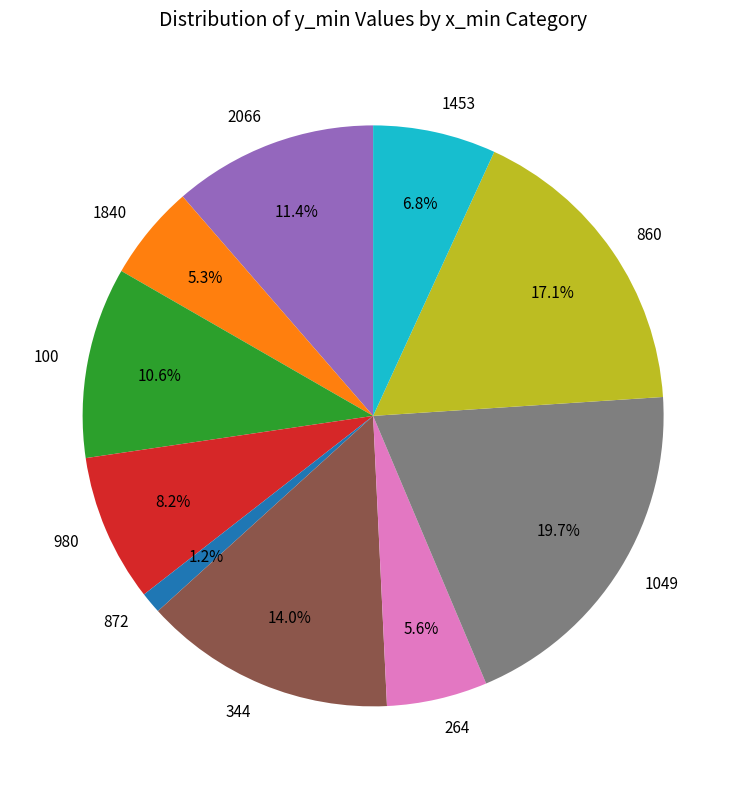

What is the largest slice in the pie chart?

1049